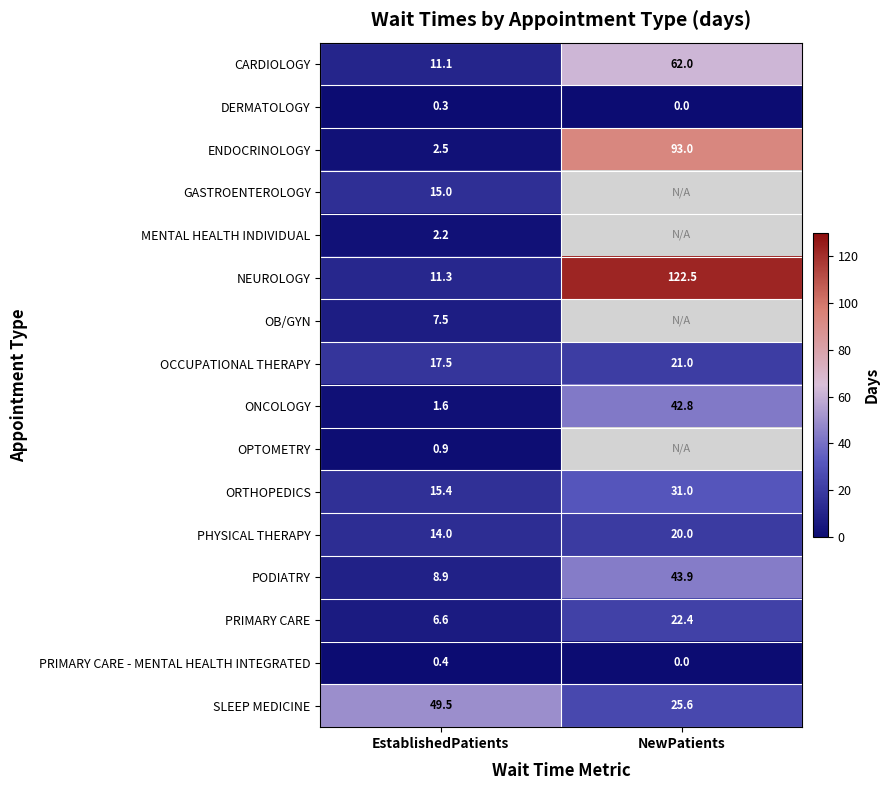

What is the sum of all CARDIOLOGY values?

73.1